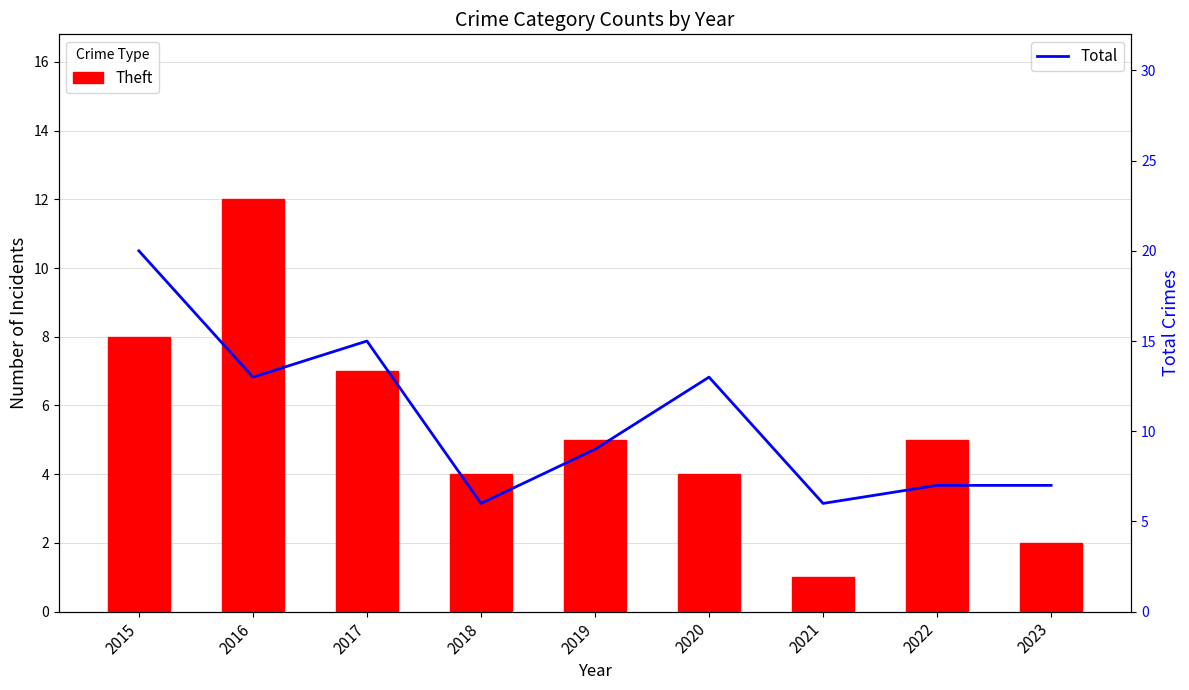

The Total series shows 7 at 2023. True or false?

True